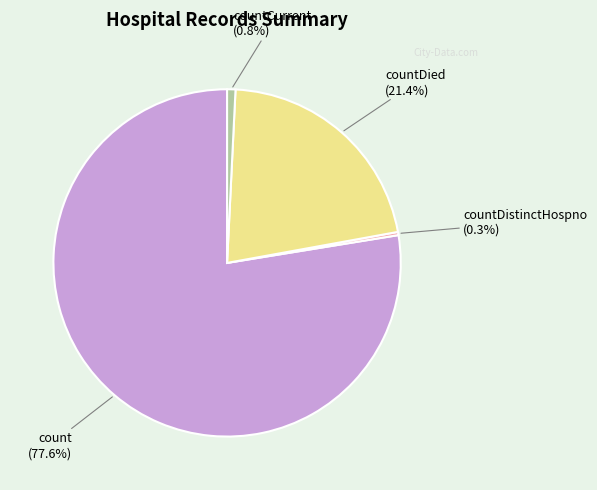

Does any single category account for the majority?

Yes